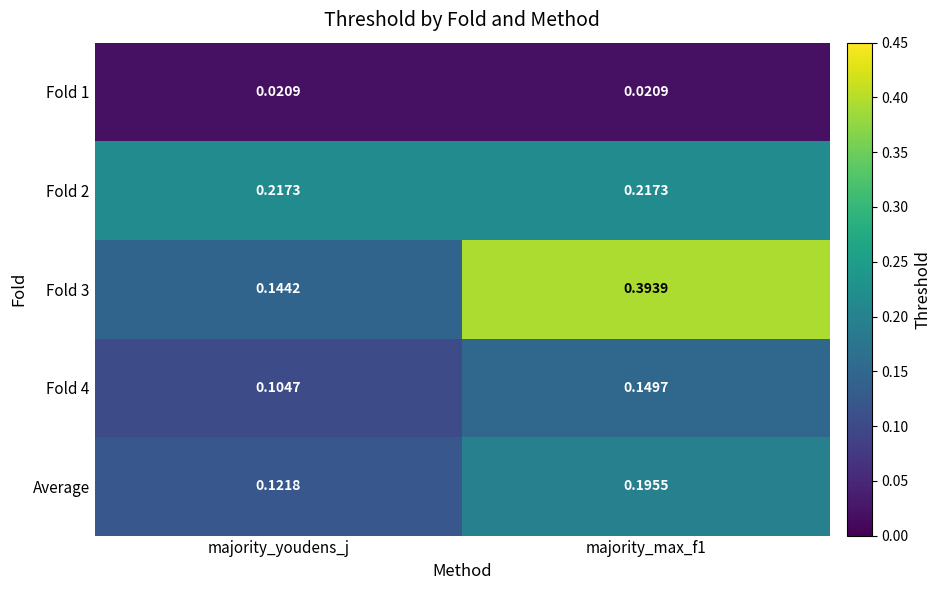

At how many categories does at least one series exceed 0?

2